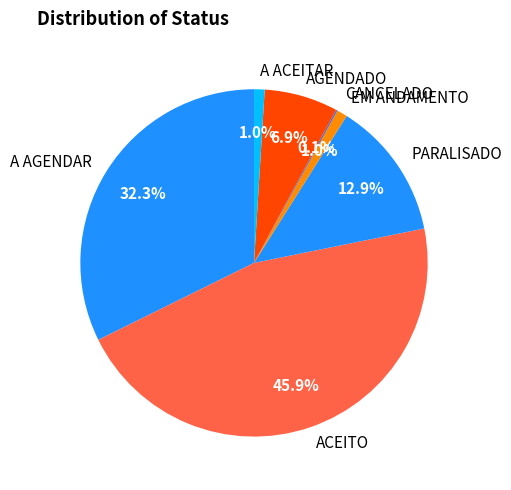

The A ACEITAR slice represents 1% of the pie. True or false?

True